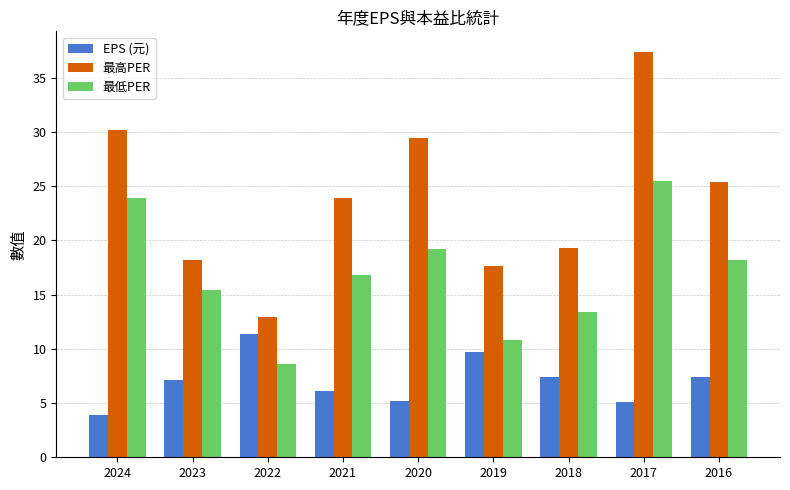

List the series in order of their overall mean, lowest first.

EPS (元), 最低PER, 最高PER